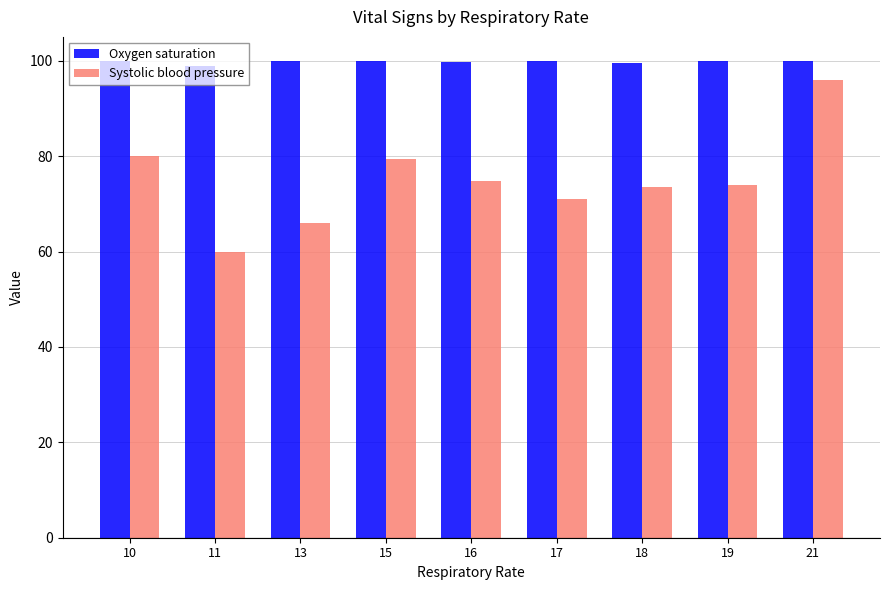

True or false: Systolic blood pressure has a value of 71.0 at 17.

True